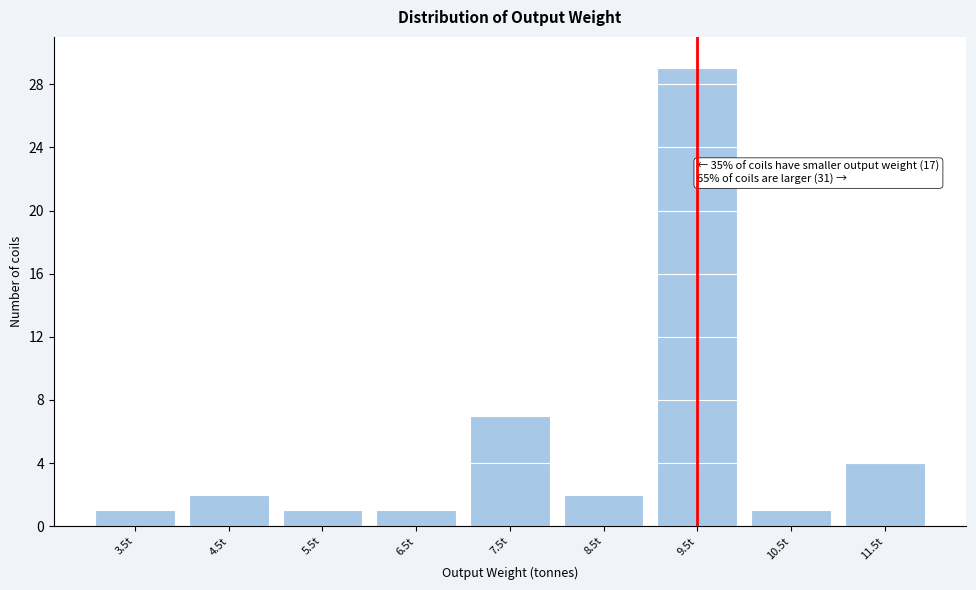

Reading left to right, extract all data points from this chart.

3.5t=1	4.5t=2	5.5t=1	6.5t=1	7.5t=7	8.5t=2	9.5t=29	10.5t=1	11.5t=4